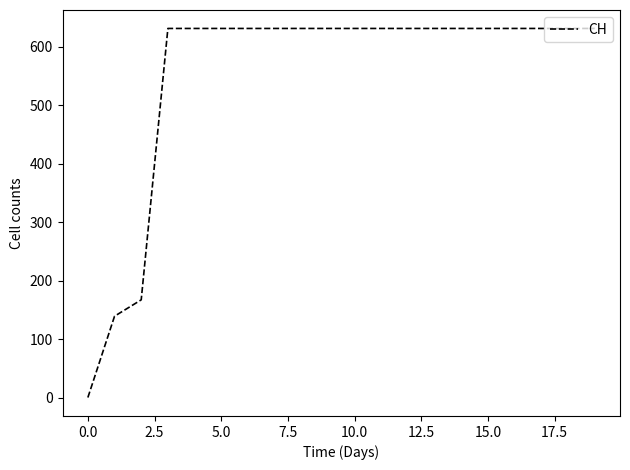

What is the maximum value shown in the chart?

631